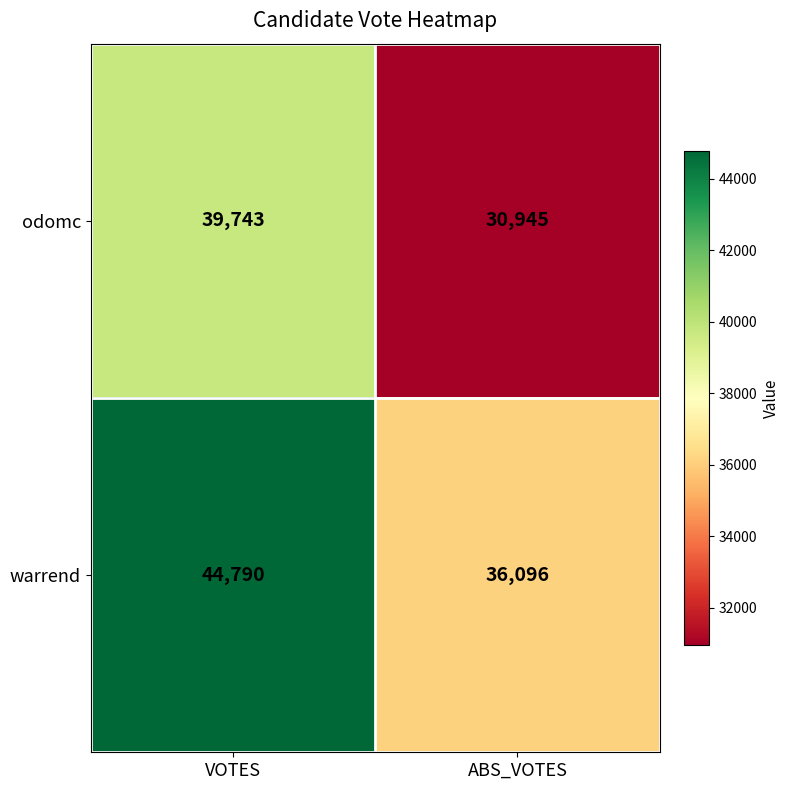

Rank the categories by warrend value from highest to lowest.

VOTES, ABS_VOTES